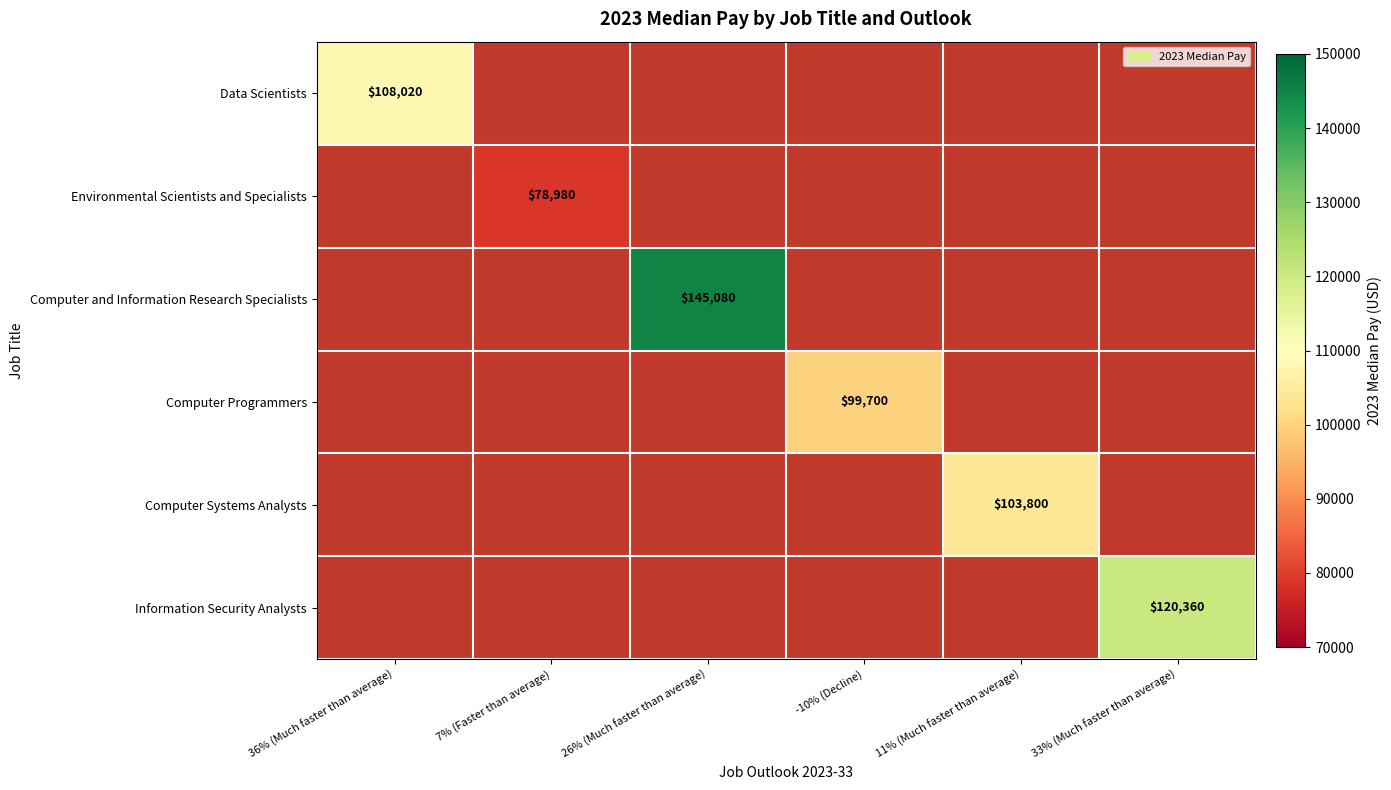

The value of Data Scientists at 36% (Much faster than average) is 108020. True or false?

True